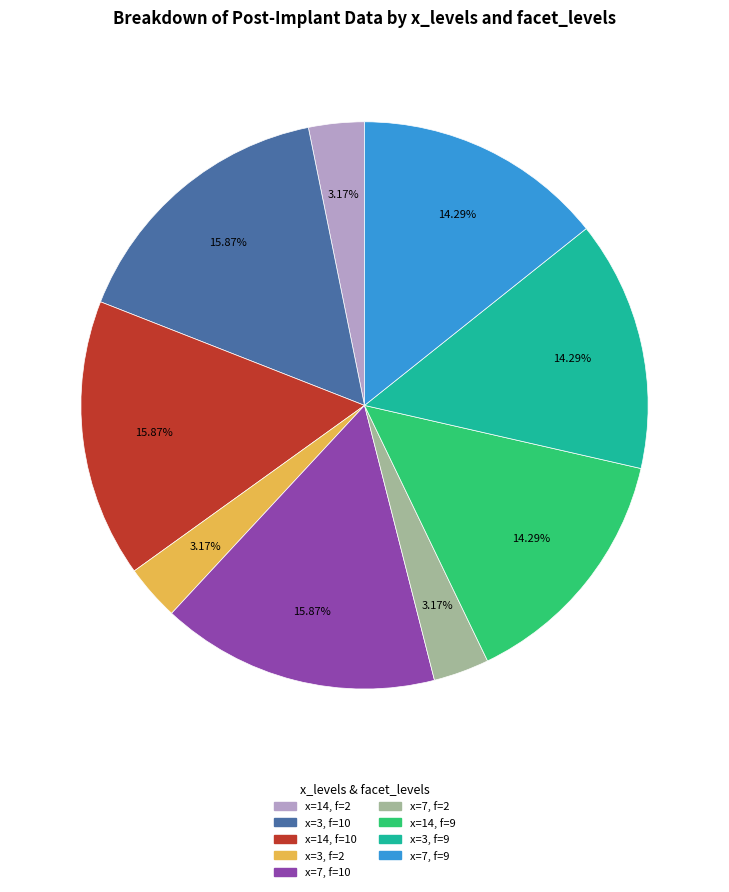

To the nearest percent, what is the average slice percentage?

11%